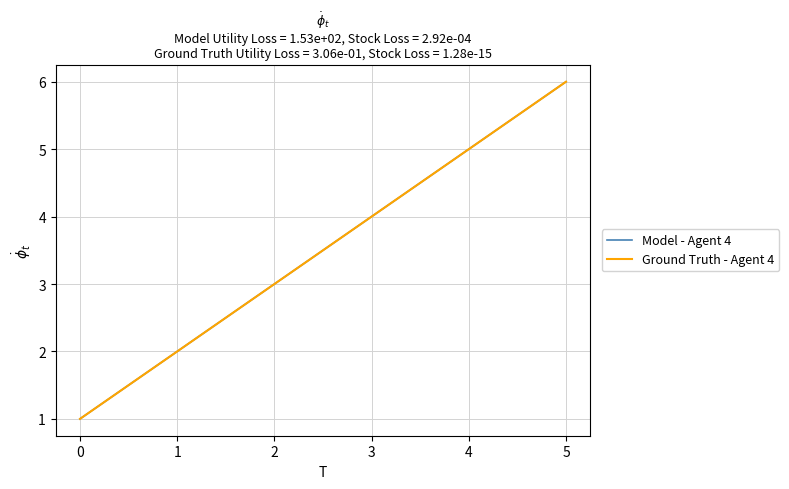

Does the chart display data point markers on the line(s)?

No